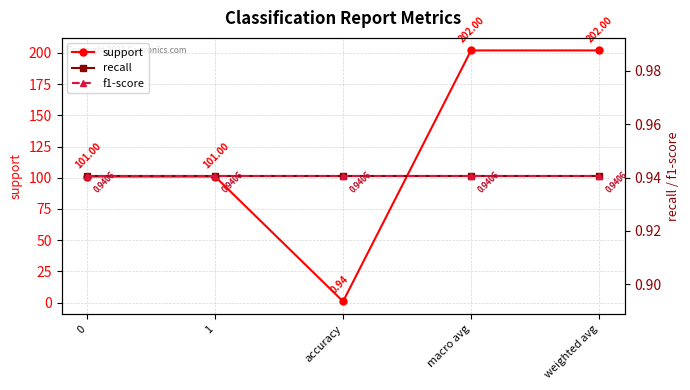

What is the average value of the support series?

121.4